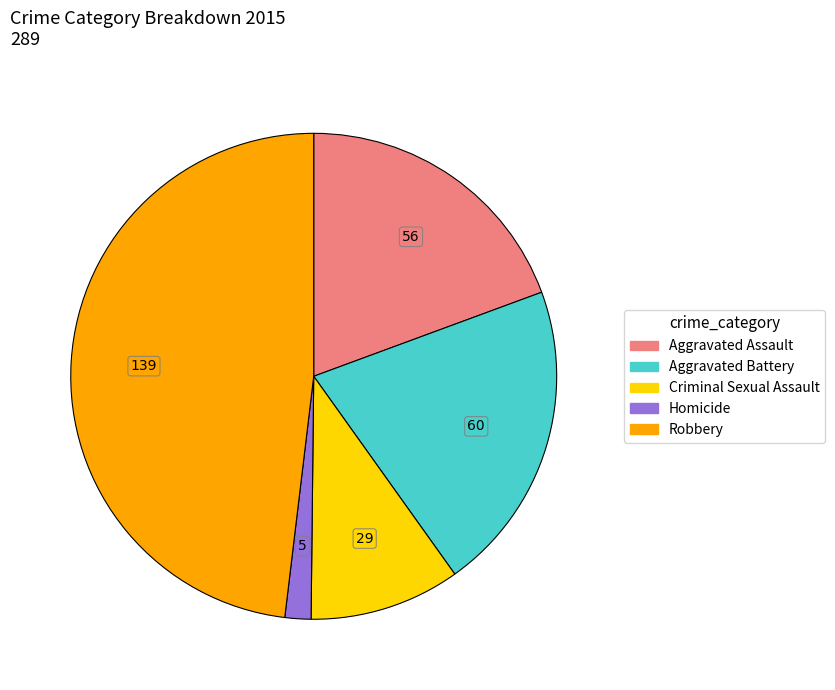

What is the smallest slice in the pie chart?

Homicide